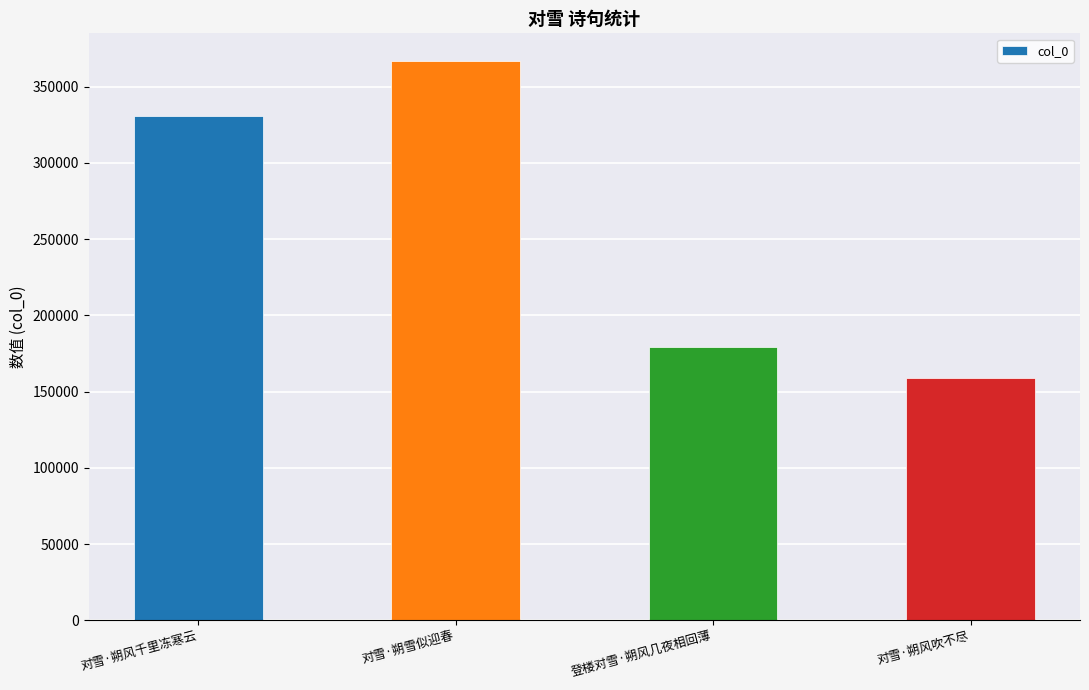

Are the bars grouped side by side (vs. stacked)?

No